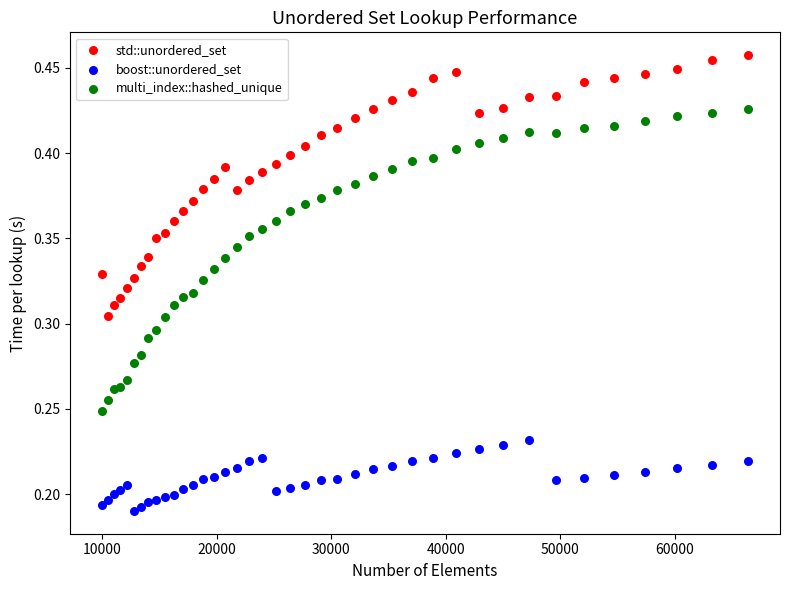

Which series reaches the minimum Y coordinate?

boost::unordered_set